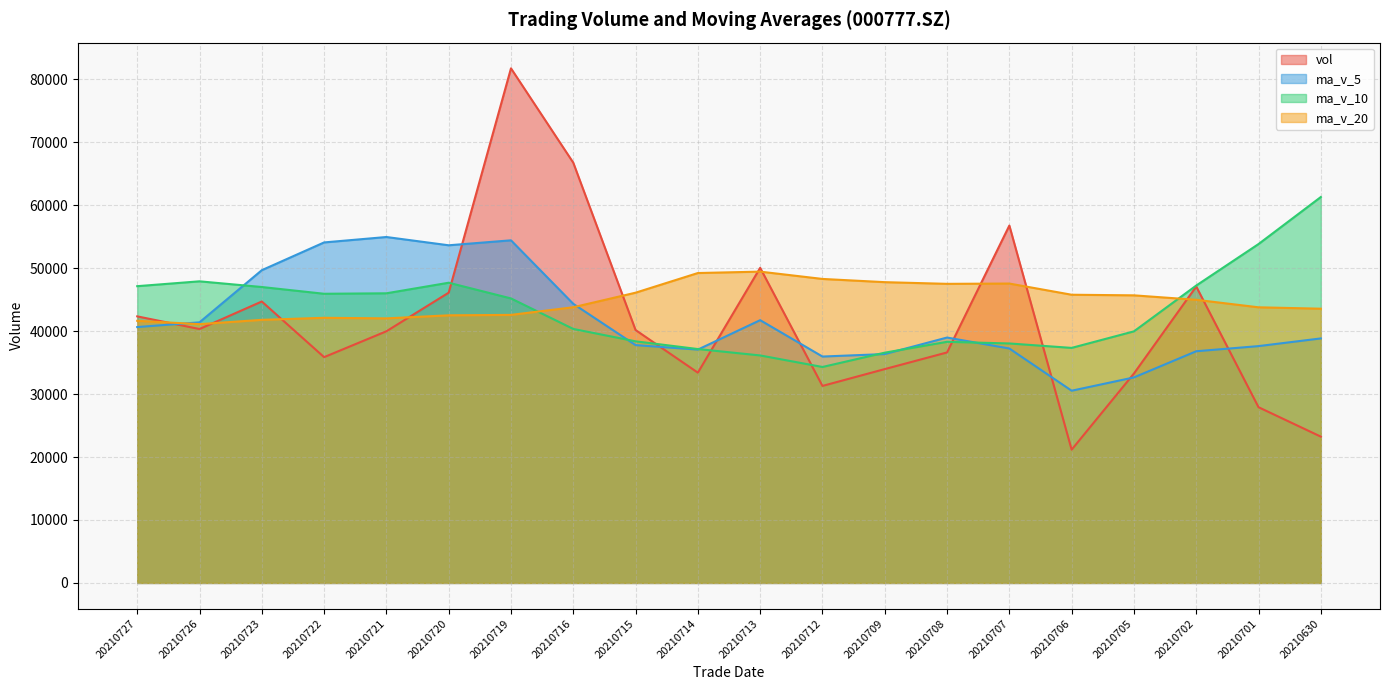

Where does the ma_v_5 series first go above 38975?

20210727